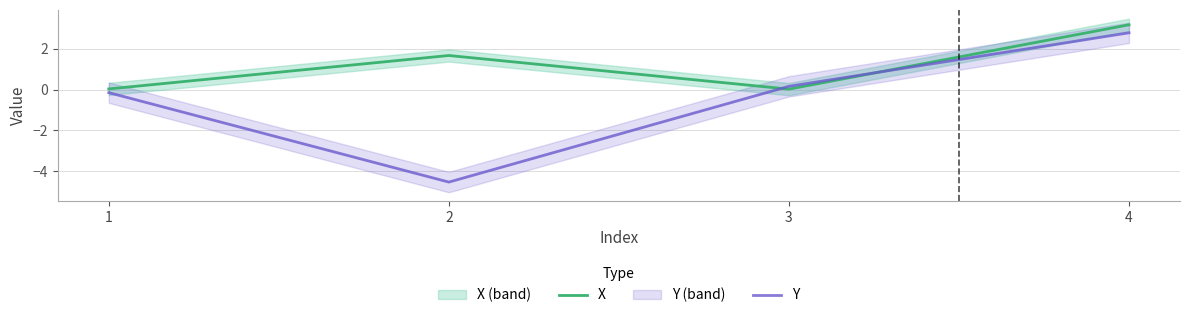

The value of X at 3 is 0.0. True or false?

True